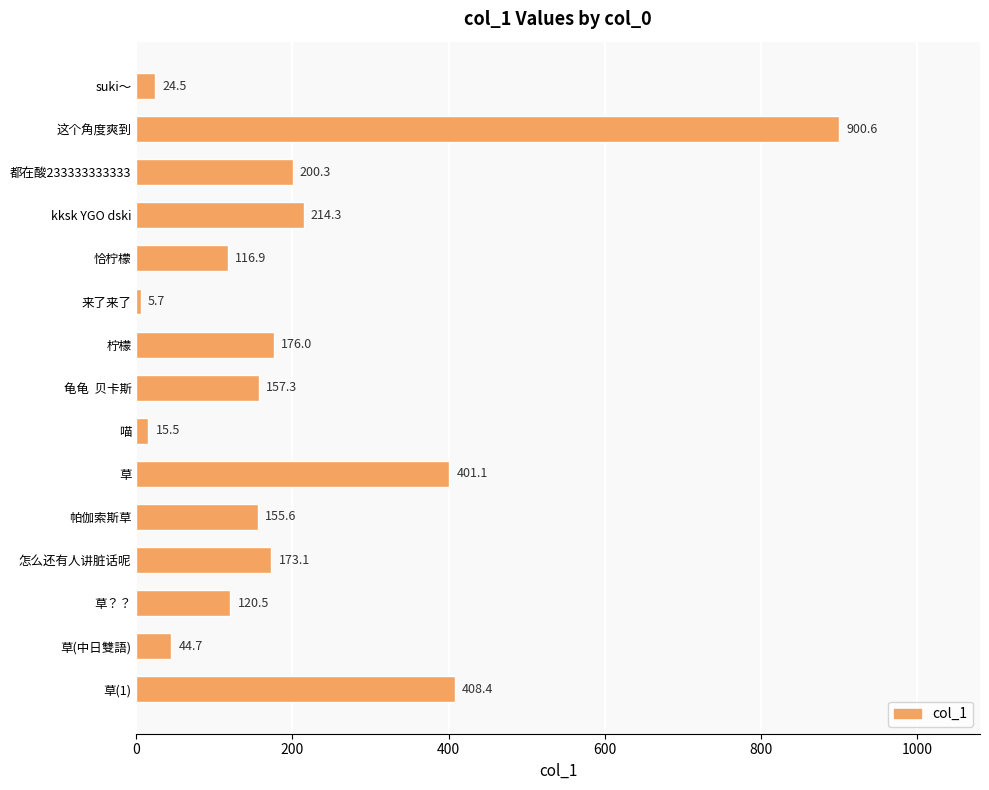

List the labels in order of value, smallest first.

来了来了, 喵, suki～, 草(中日雙語), 恰柠檬, 草？？, 帕伽索斯草, 龟龟  贝卡斯, 怎么还有人讲脏话呢, 柠檬, 都在酸233333333333, kksk YGO dski, 草, 草(1), 这个角度爽到